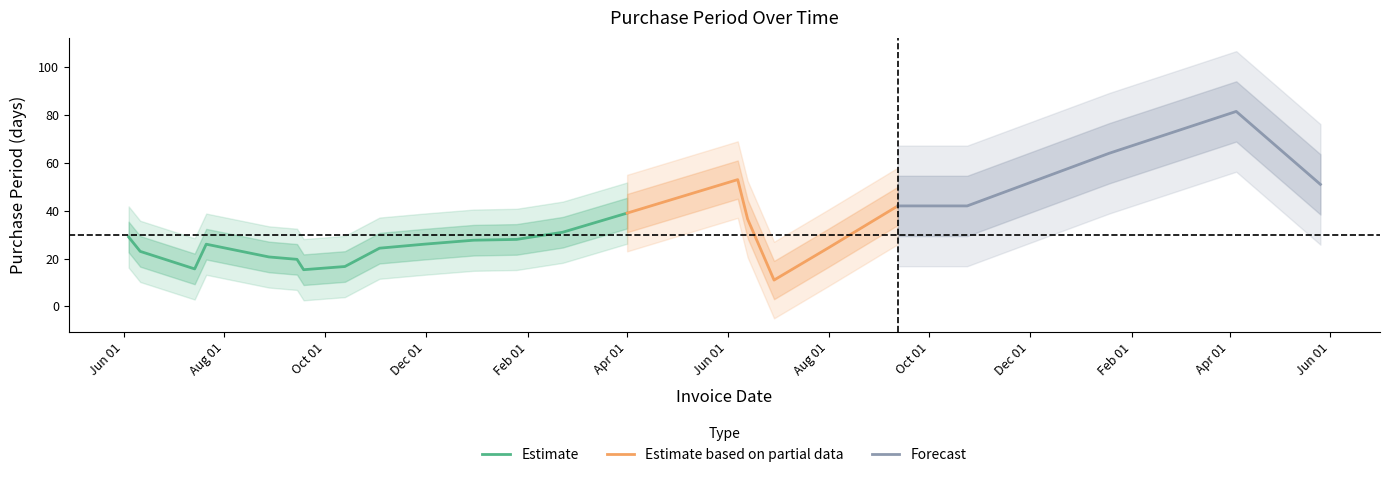

What is the ratio of the value at 2015-09-14 to the value at 2015-06-04?

0.6